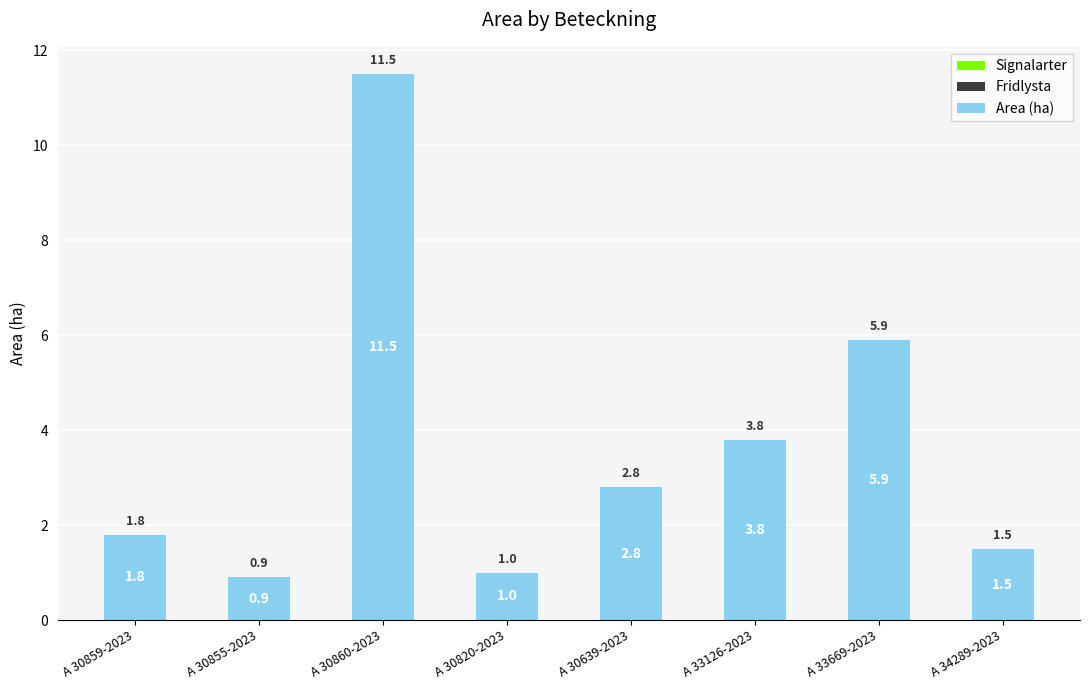

List the labels in order of value, largest first.

A 30860-2023, A 33669-2023, A 33126-2023, A 30639-2023, A 30859-2023, A 34289-2023, A 30820-2023, A 30855-2023